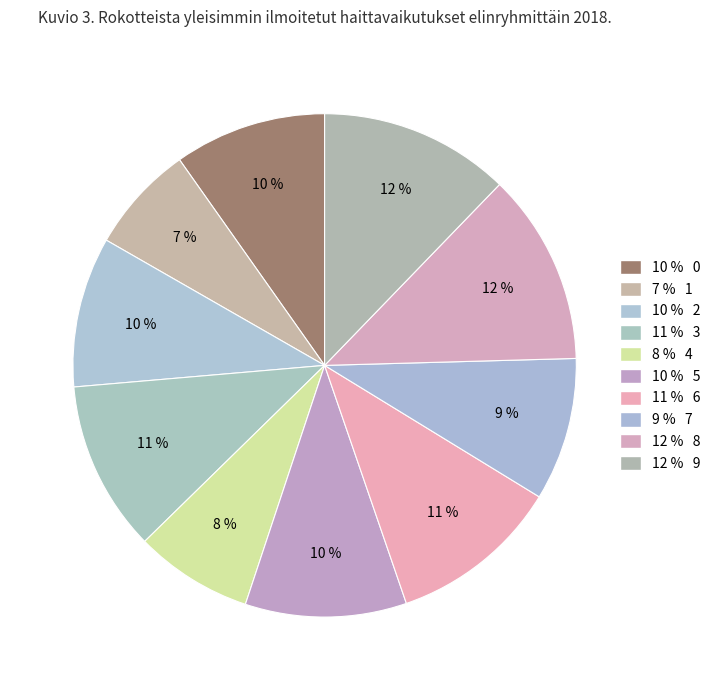

Is there a majority slice in this chart?

No